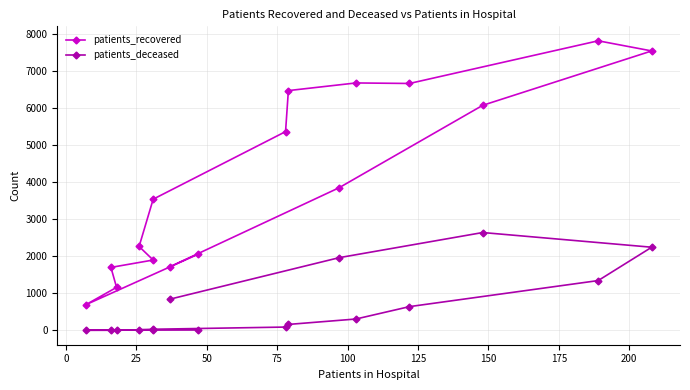

Rank the series by their maximum value, from lowest to highest.

patients_deceased, patients_recovered